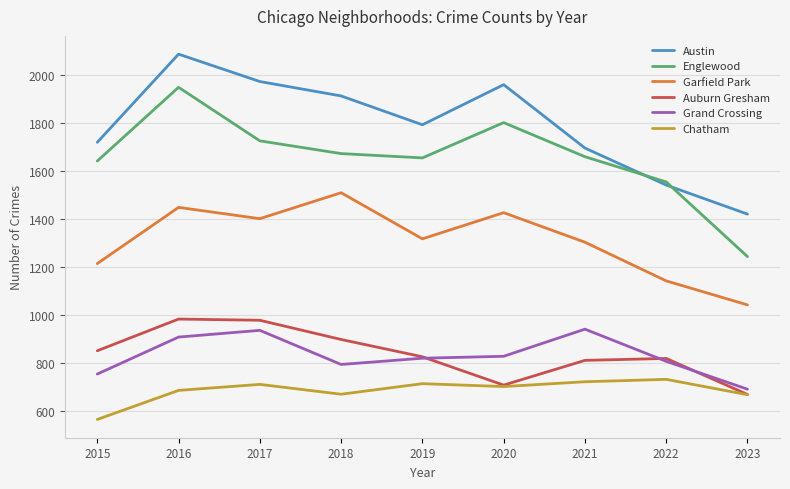

The Englewood series shows 2656 at 2022. True or false?

False